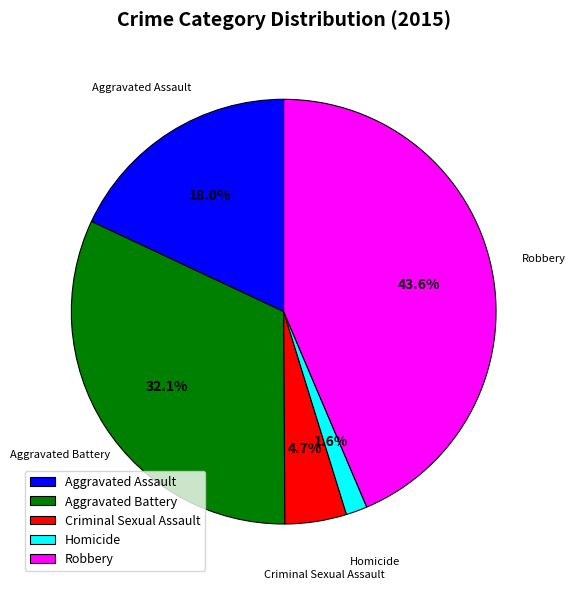

How many segments does this pie chart have?

5